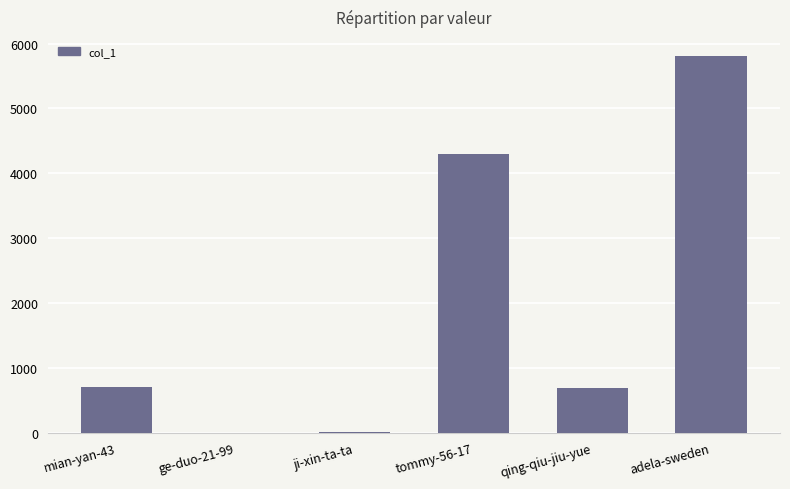

Are the bars grouped side by side (vs. stacked)?

No